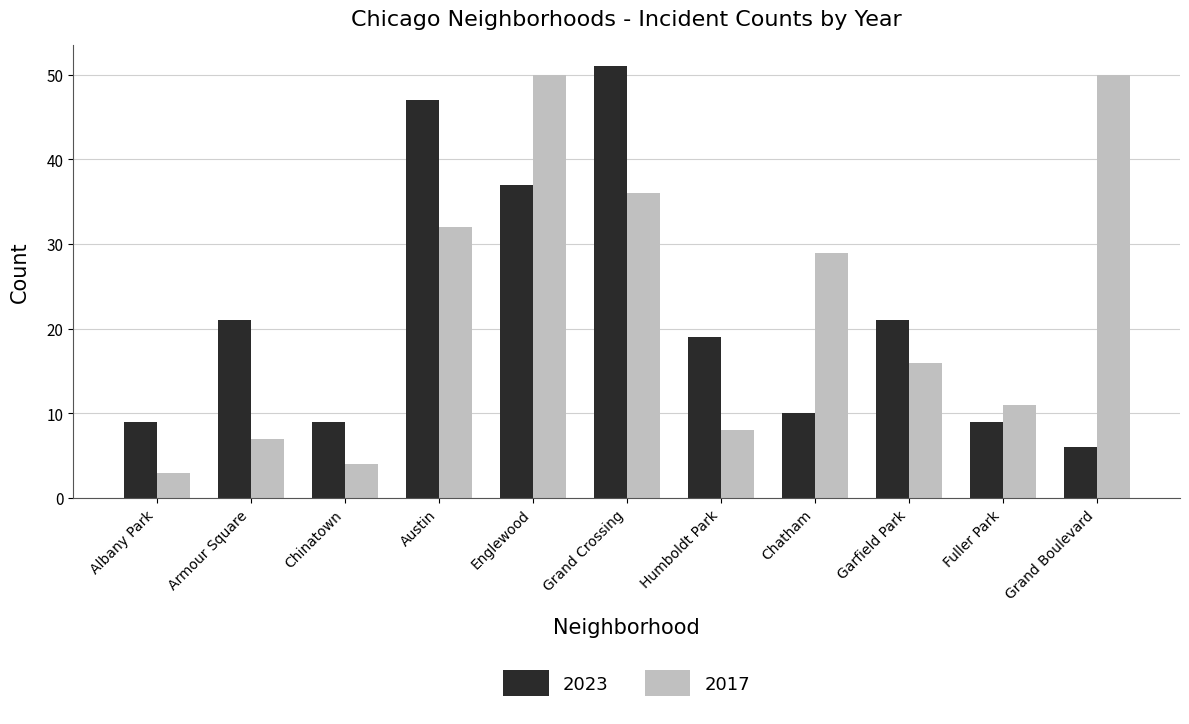

Which series has the widest spread of values?

2017